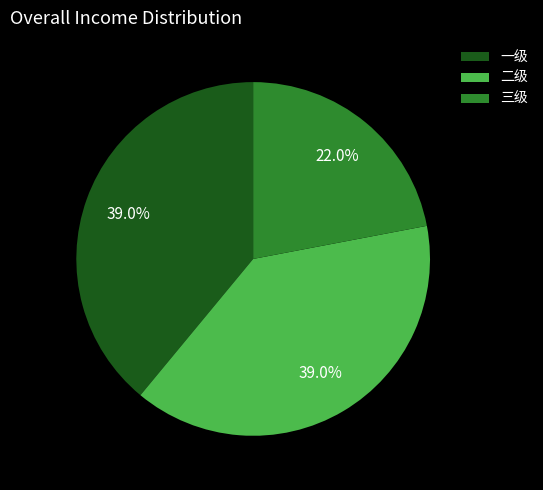

Is there any slice that represents more than half of the pie?

No